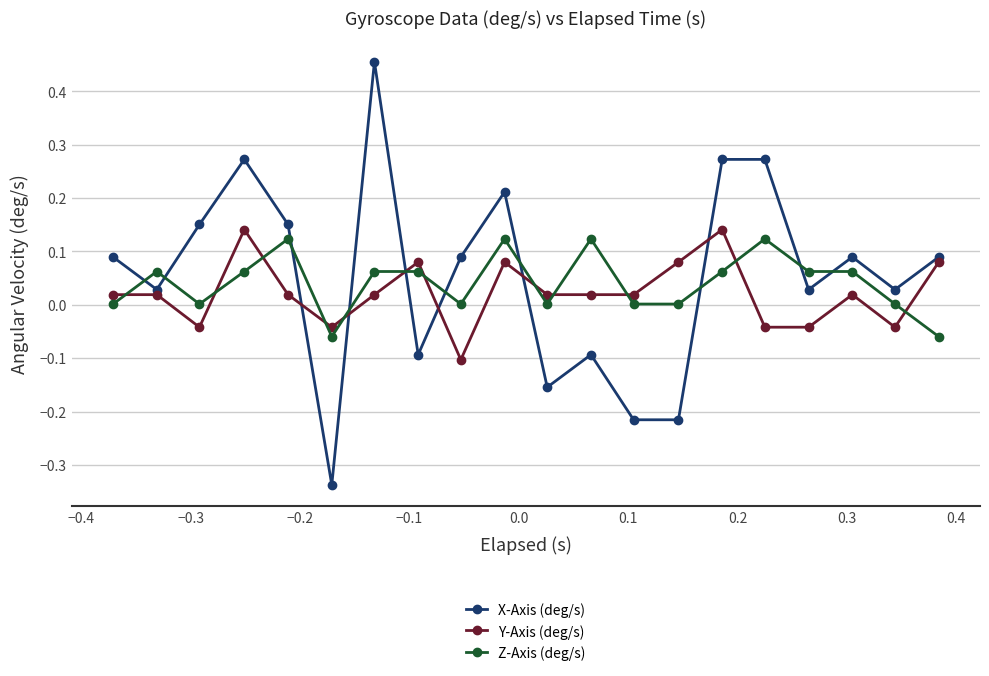

How many times do Z-Axis (deg/s) and X-Axis (deg/s) cross each other?

10